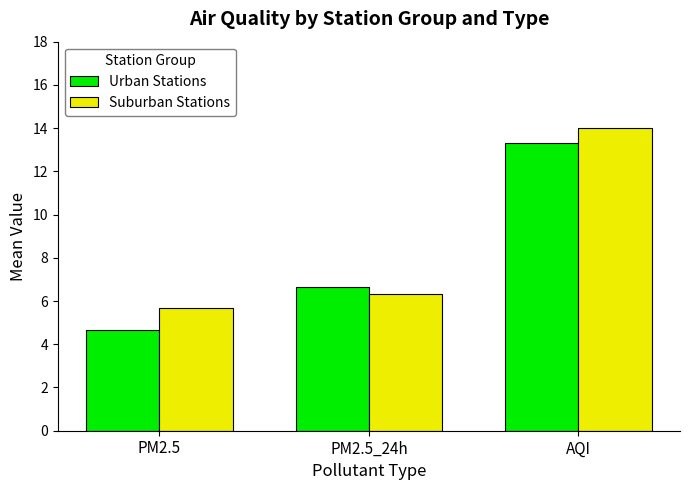

What is the difference between the highest and lowest values at AQI?

0.7